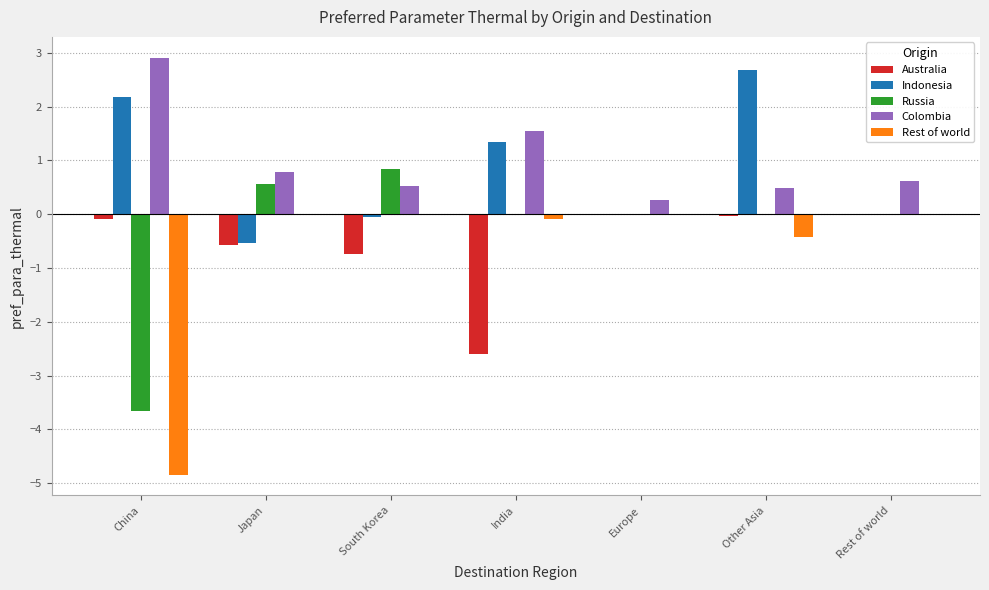

At which category is the sum across all series the highest?

Other Asia